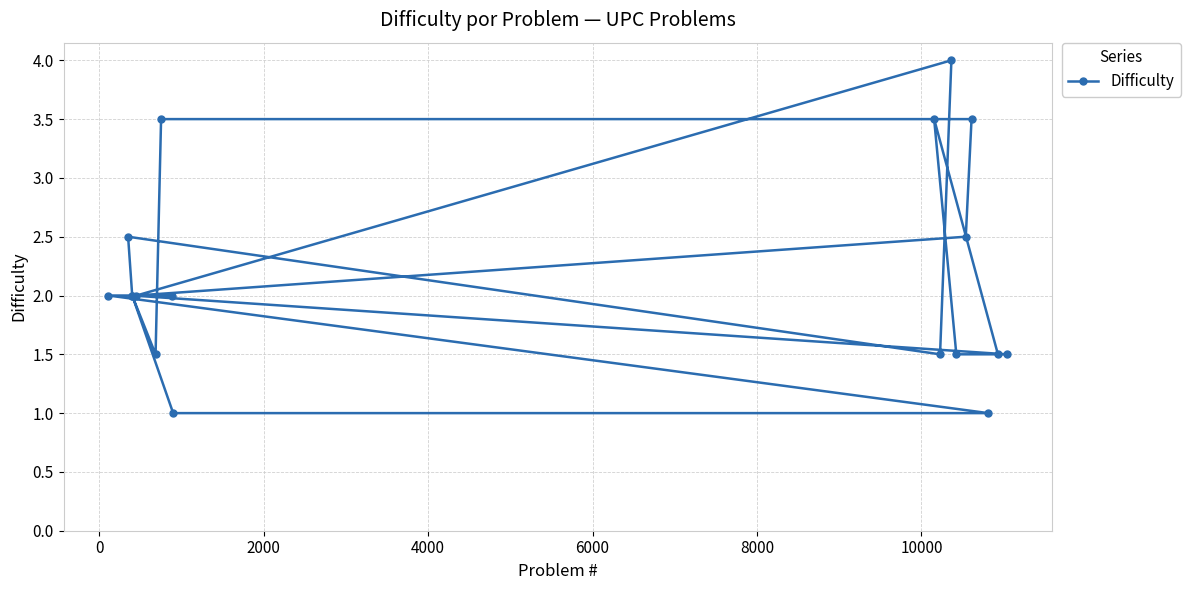

What is the value of the 2nd point from the left?

2.5